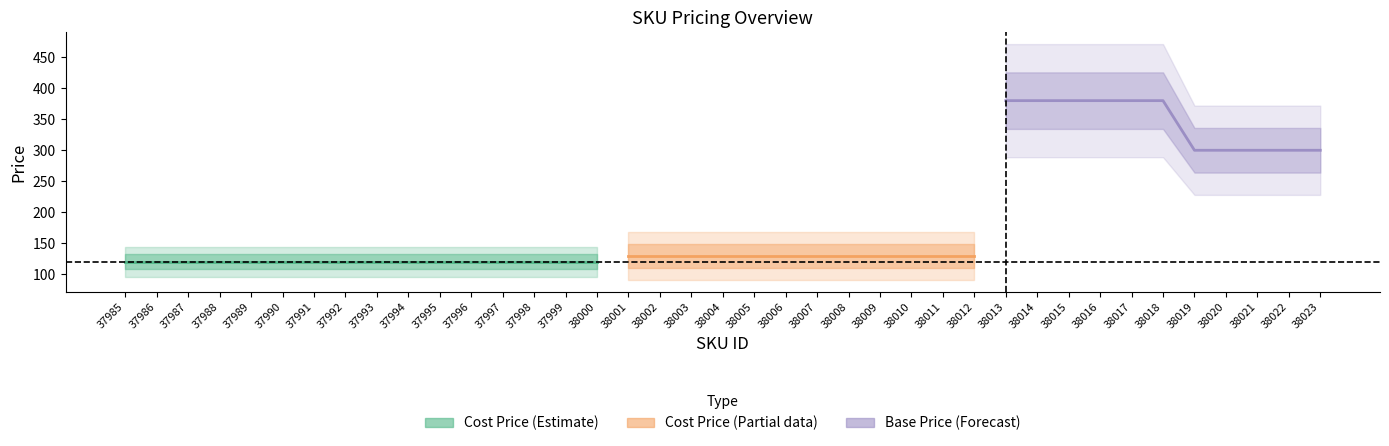

Does the chart display data point markers on the line(s)?

No